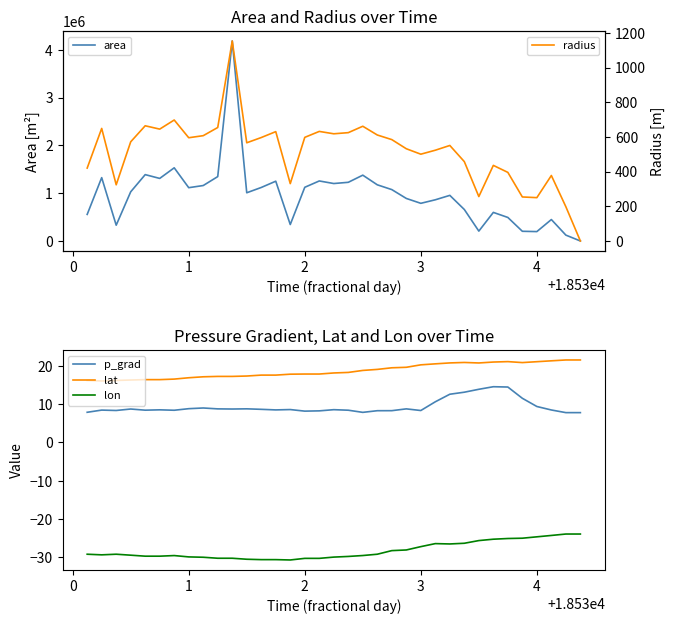

The value of lon at 4 is -24.7. True or false?

True